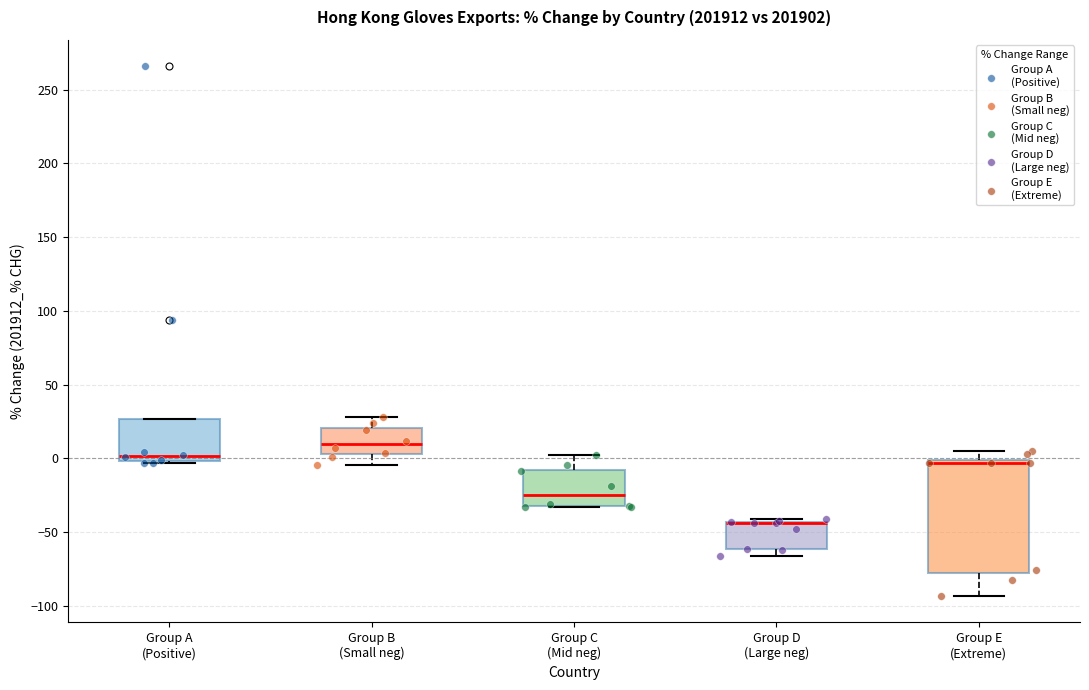

Where is the lower edge of the box for Group C (Mid neg) on the y-axis? The values are not printed on the chart, so give them approximately, as read against the axis.

-30